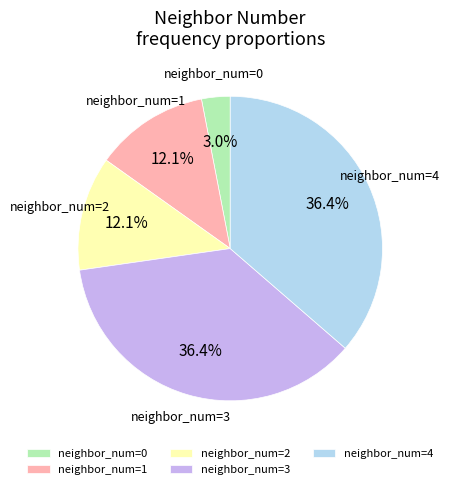

What percentage do neighbor_num=4 and neighbor_num=0 together represent?

39.4%